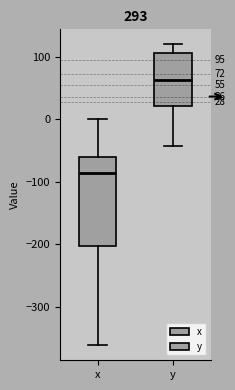

Which box has the lowest median line?

x